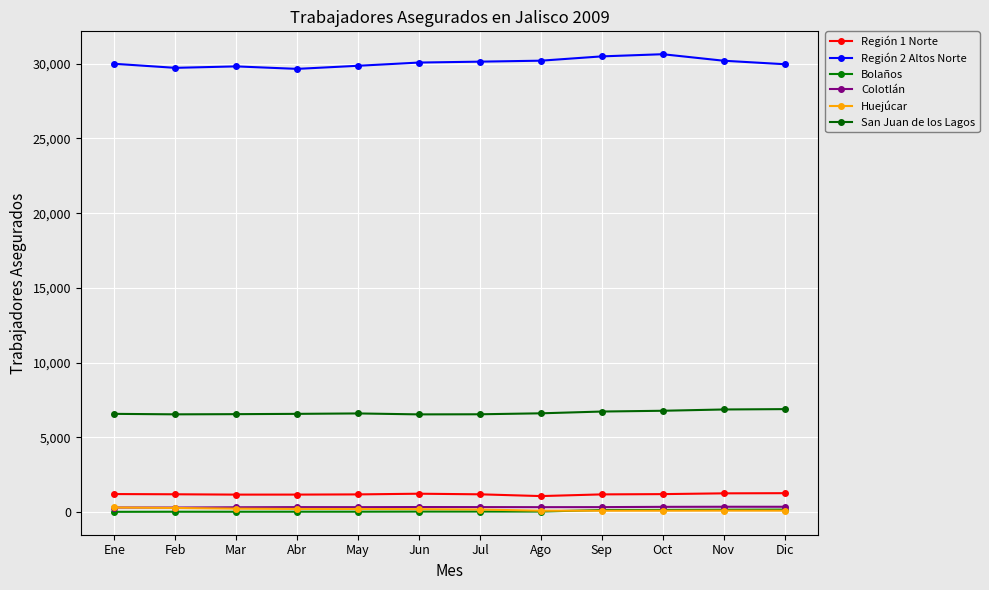

What is the sum of all Región 1 Norte values?

14313